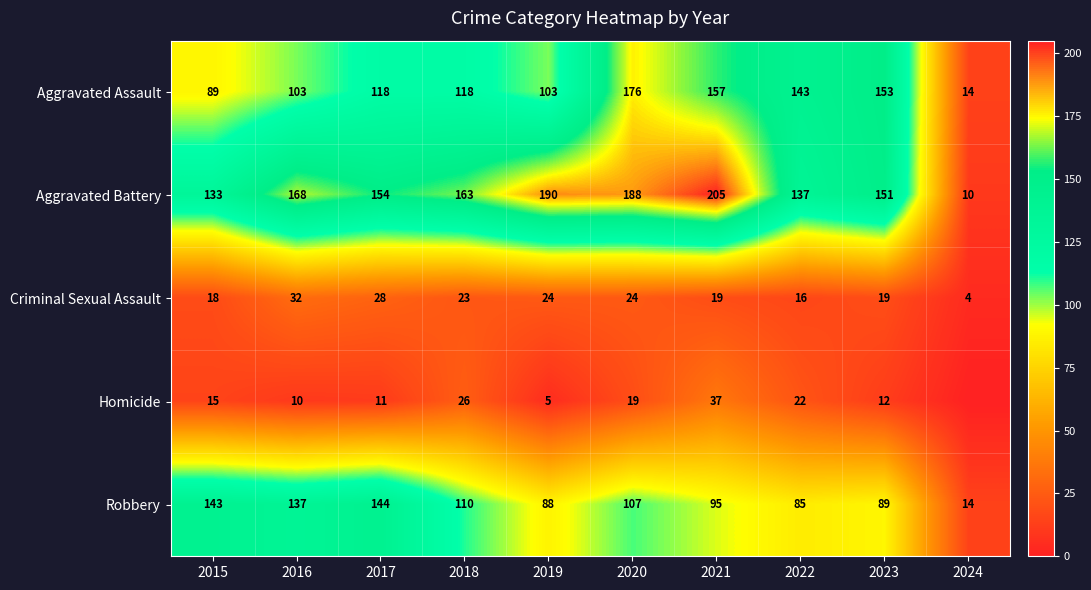

At 2016, list the series in order from largest to smallest.

Aggravated Battery, Robbery, Aggravated Assault, Criminal Sexual Assault, Homicide